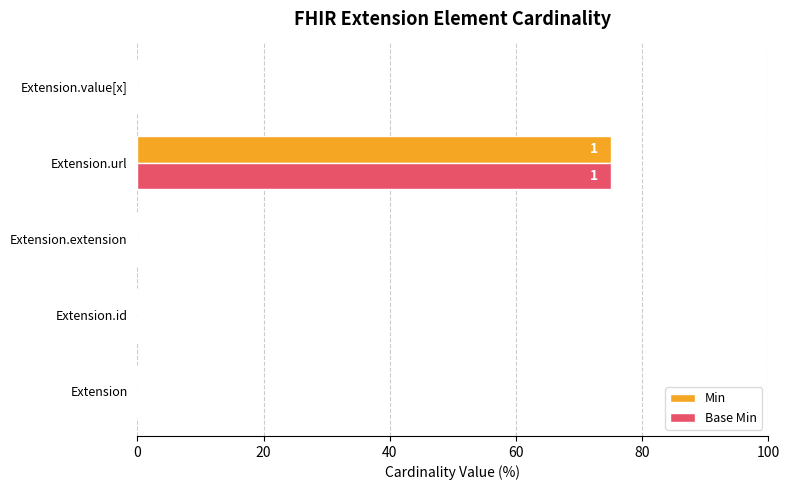

What is the sum of the Min values at Extension.extension and Extension.url?

75